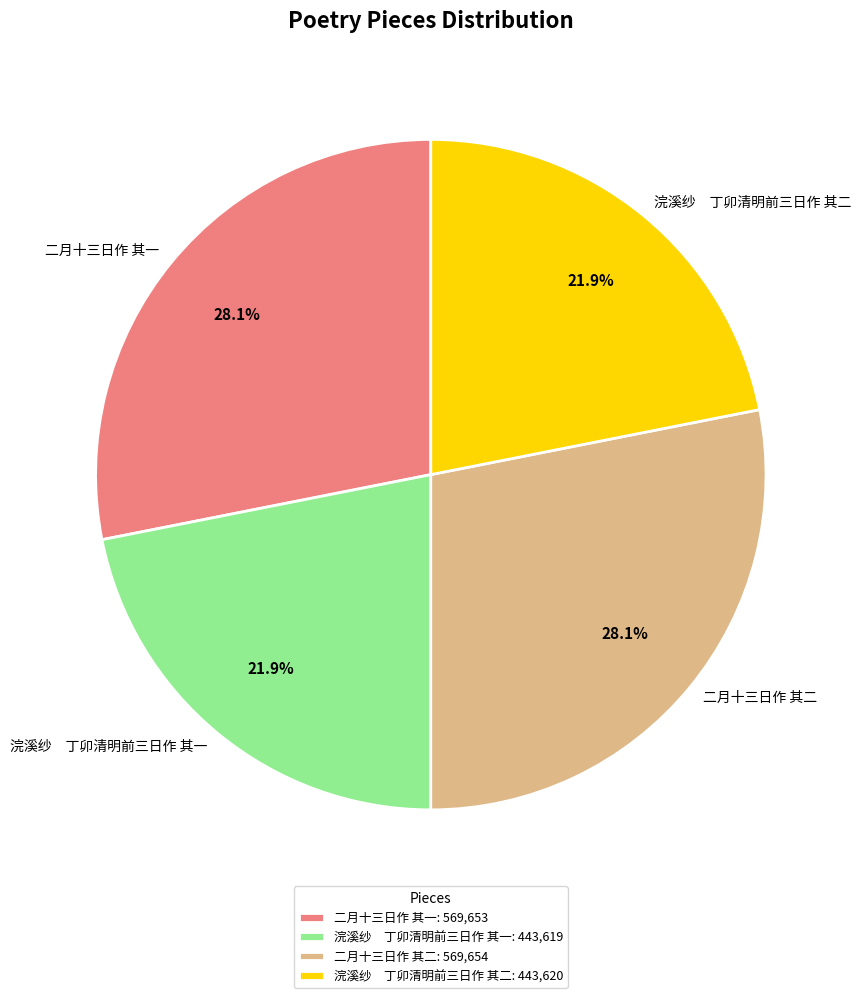

How much of the chart is everything except 二月十三日作 其一?

71.9%